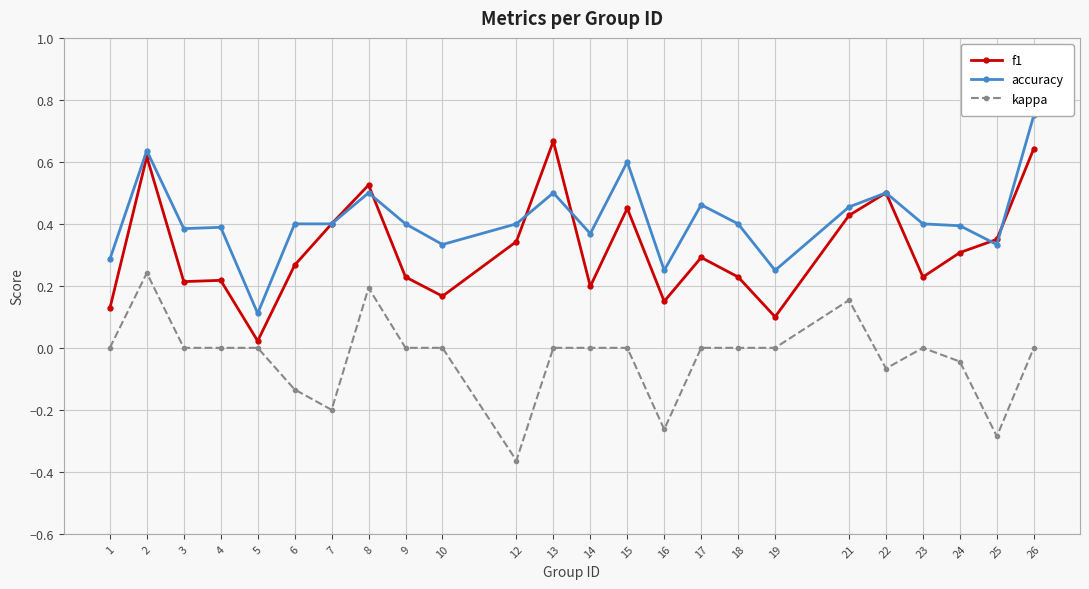

Rank the categories by accuracy value from lowest to highest.

5, 16, 19, 1, 10, 25, 14, 3, 4, 24, 6, 7, 9, 12, 18, 23, 21, 17, 8, 13, 22, 15, 2, 26